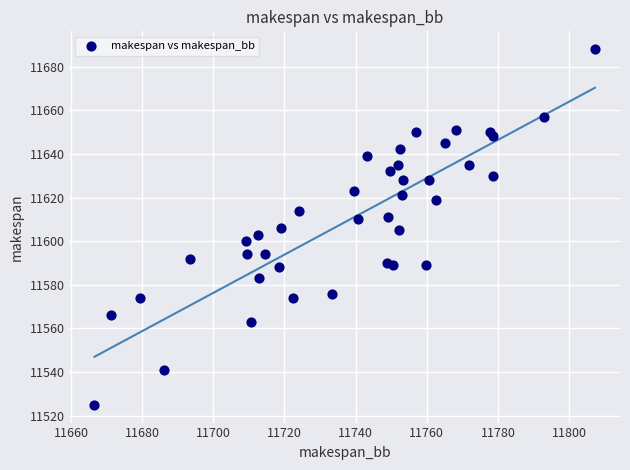

What is the range of Y values (max minus min)?

163